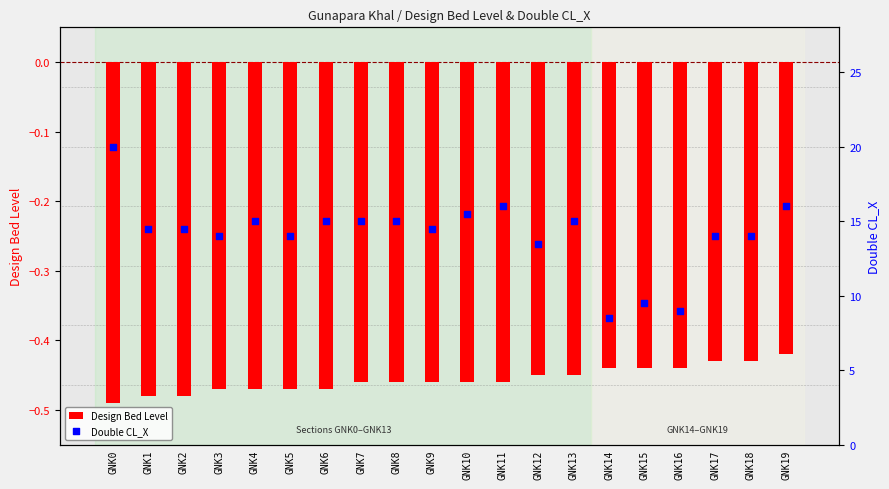

Which series has the largest total across all categories?

Double CL_X